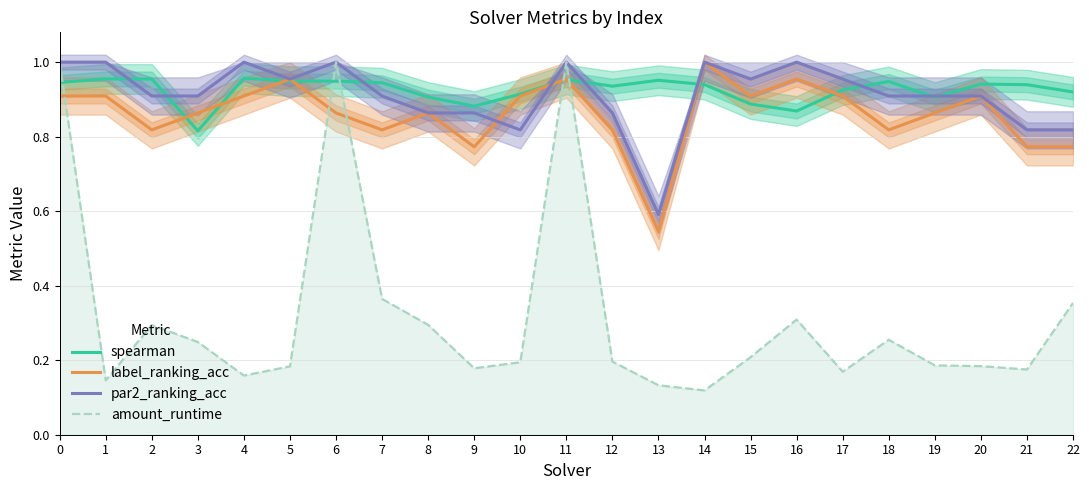

How many lines are shown in the chart?

4